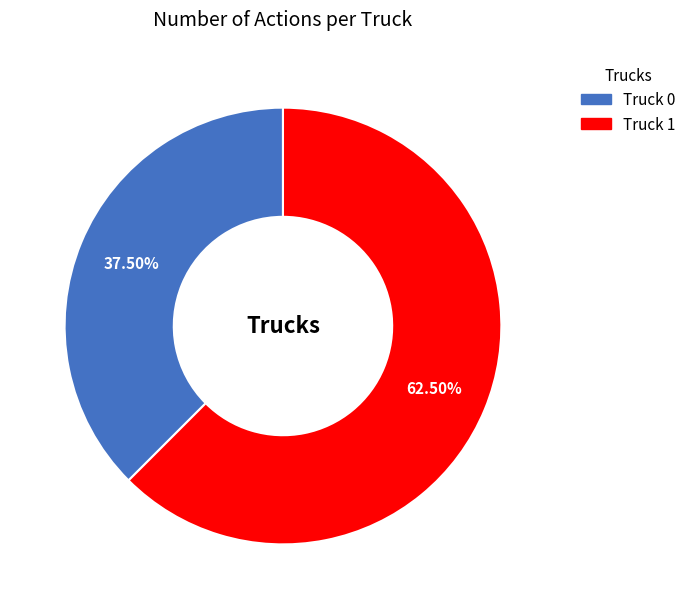

Combined, what portion of the pie is Truck 1 and Truck 0?

100.0%